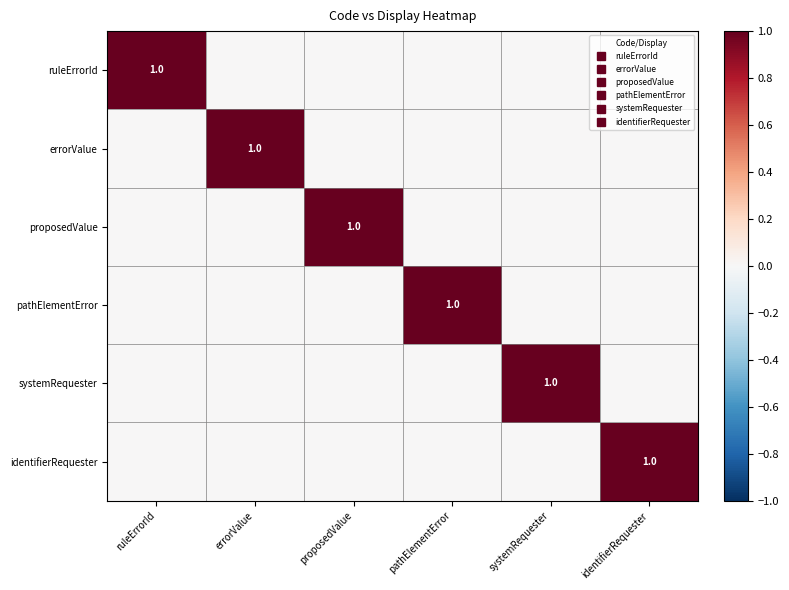

What is the difference between the highest and lowest values at proposedValue?

1